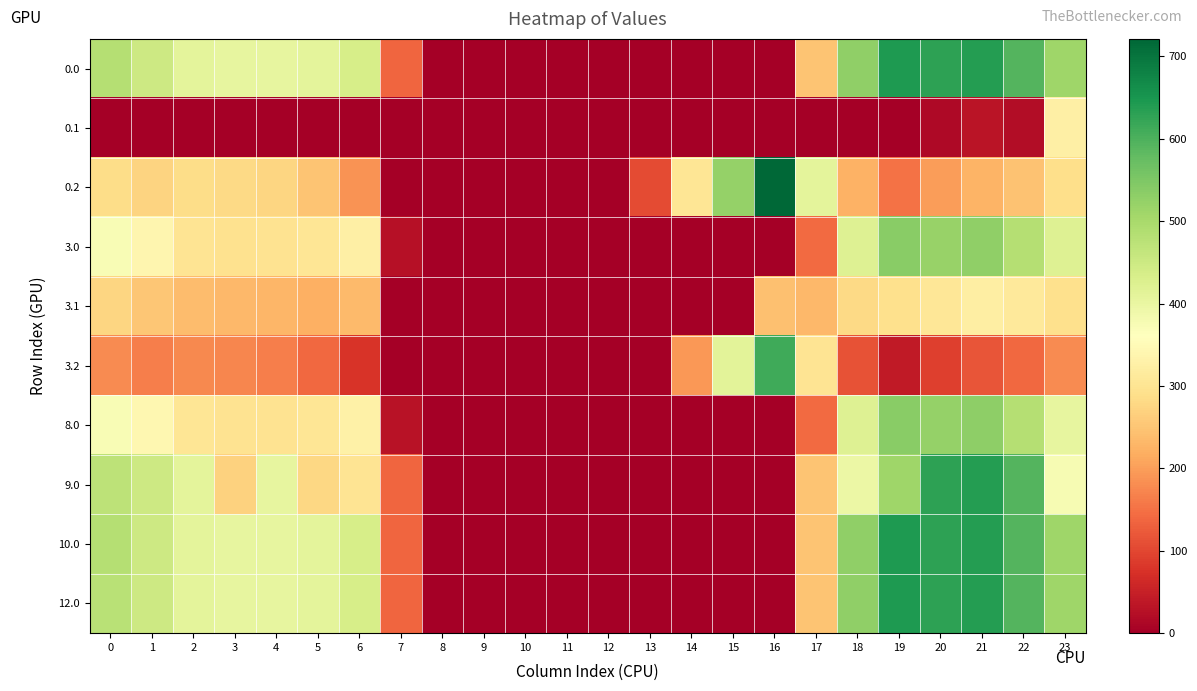

At 6, list the series in order from smallest to largest.

0.1, 3.2, 0.2, 3.1, 9.0, 3.0, 8.0, 0.0, 10.0, 12.0